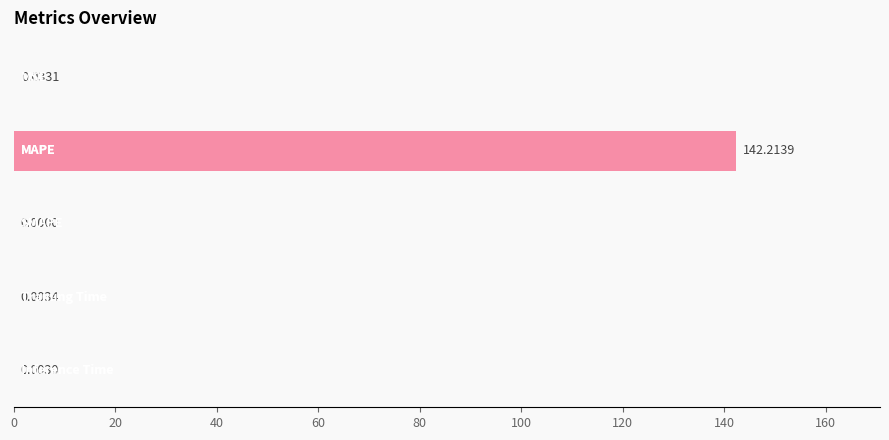

Are the bars grouped side by side (vs. stacked)?

No